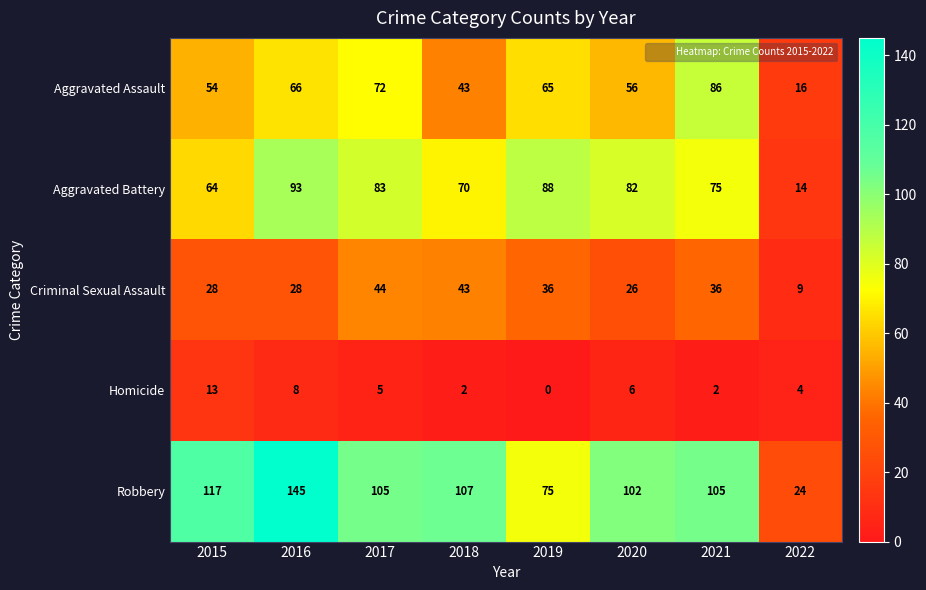

Count the number of data series in this chart.

5